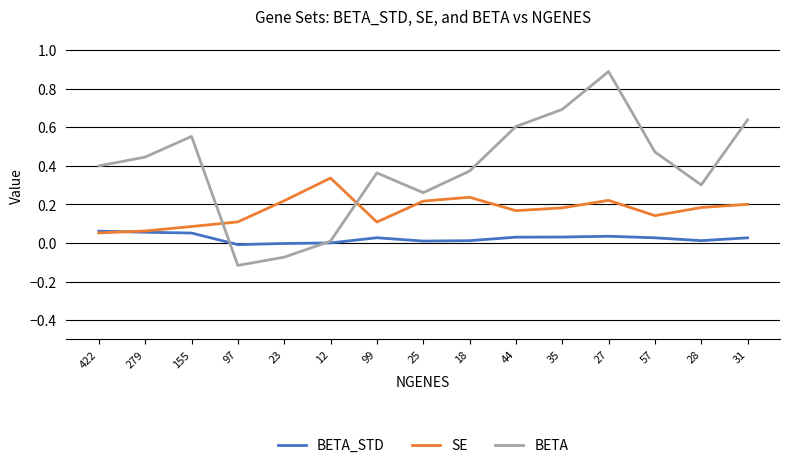

What position from the right is 422?

15